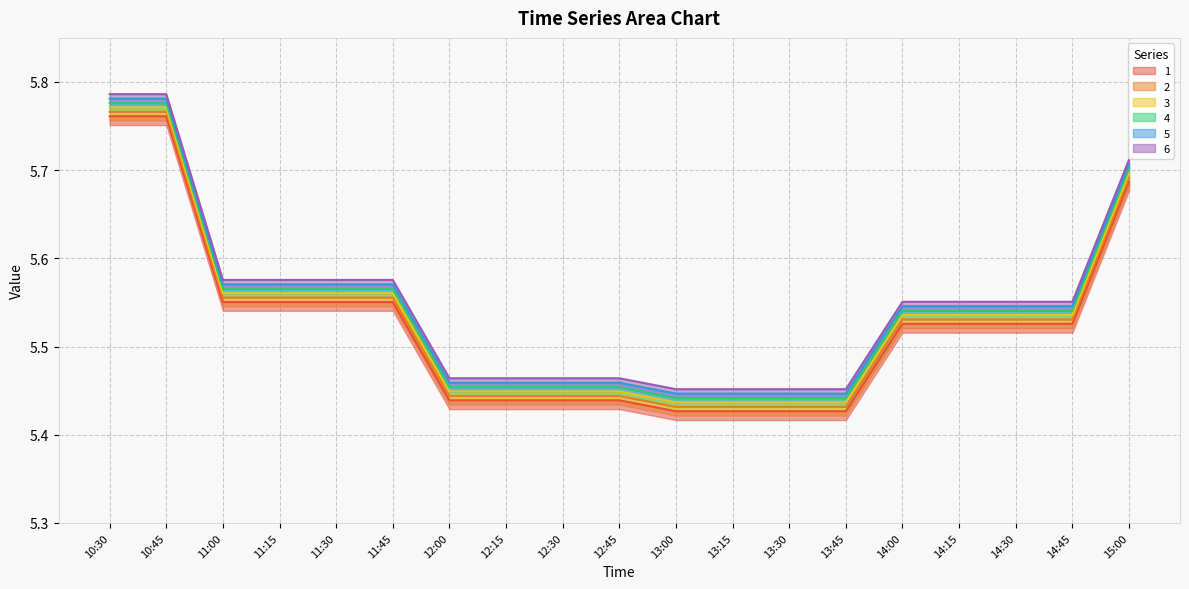

Reading left to right, transcribe all the data shown in this chart.

1: 10:30=5.8	10:45=5.8	11:00=5.6	11:15=5.6	11:30=5.6	11:45=5.6	12:00=5.4	12:15=5.4	12:30=5.4	12:45=5.4	13:00=5.4	13:15=5.4	13:30=5.4	13:45=5.4	14:00=5.5	14:15=5.5	14:30=5.5	14:45=5.5	15:00=5.7
2: 10:30=5.8	10:45=5.8	11:00=5.6	11:15=5.6	11:30=5.6	11:45=5.6	12:00=5.4	12:15=5.4	12:30=5.4	12:45=5.4	13:00=5.4	13:15=5.4	13:30=5.4	13:45=5.4	14:00=5.5	14:15=5.5	14:30=5.5	14:45=5.5	15:00=5.7
3: 10:30=5.8	10:45=5.8	11:00=5.6	11:15=5.6	11:30=5.6	11:45=5.6	12:00=5.4	12:15=5.4	12:30=5.4	12:45=5.4	13:00=5.4	13:15=5.4	13:30=5.4	13:45=5.4	14:00=5.5	14:15=5.5	14:30=5.5	14:45=5.5	15:00=5.7
4: 10:30=5.8	10:45=5.8	11:00=5.6	11:15=5.6	11:30=5.6	11:45=5.6	12:00=5.5	12:15=5.5	12:30=5.5	12:45=5.5	13:00=5.4	13:15=5.4	13:30=5.4	13:45=5.4	14:00=5.5	14:15=5.5	14:30=5.5	14:45=5.5	15:00=5.7
5: 10:30=5.8	10:45=5.8	11:00=5.6	11:15=5.6	11:30=5.6	11:45=5.6	12:00=5.5	12:15=5.5	12:30=5.5	12:45=5.5	13:00=5.4	13:15=5.4	13:30=5.4	13:45=5.4	14:00=5.5	14:15=5.5	14:30=5.5	14:45=5.5	15:00=5.7
6: 10:30=5.8	10:45=5.8	11:00=5.6	11:15=5.6	11:30=5.6	11:45=5.6	12:00=5.5	12:15=5.5	12:30=5.5	12:45=5.5	13:00=5.5	13:15=5.5	13:30=5.5	13:45=5.5	14:00=5.6	14:15=5.6	14:30=5.6	14:45=5.6	15:00=5.7